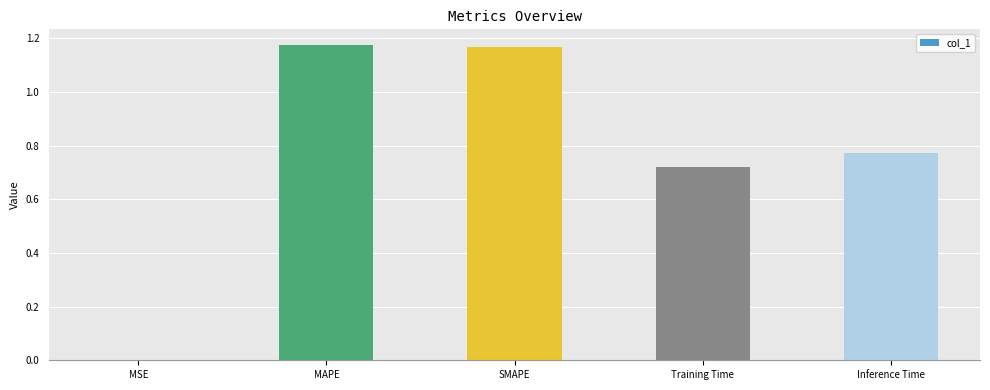

What is the sum of all values?

3.8